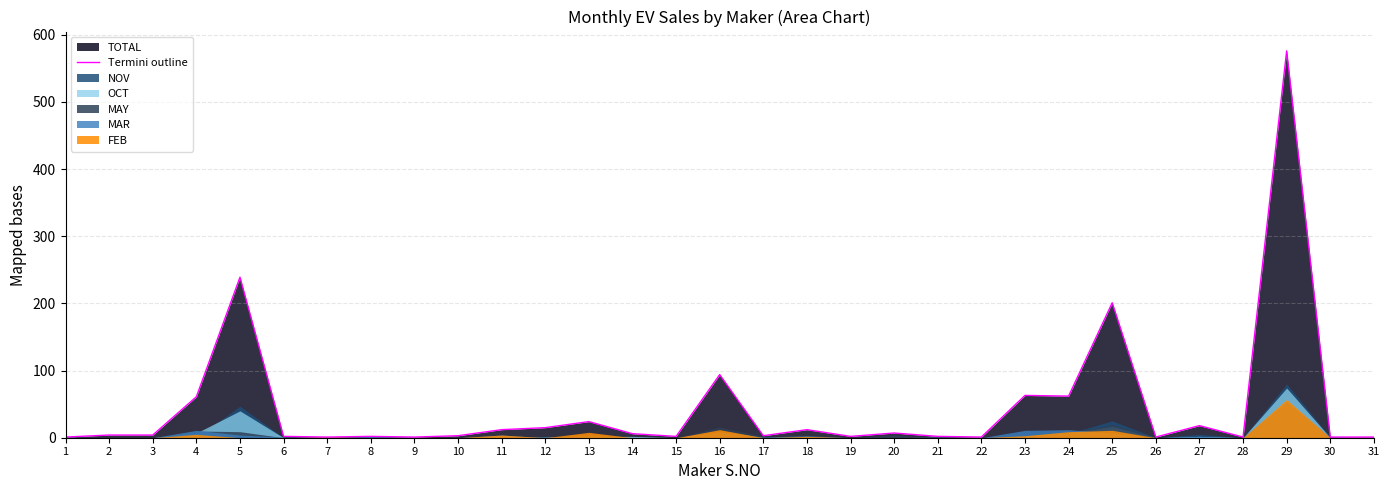

Rank the categories by value from highest to lowest.

29, 5, 25, 16, 23, 24, 4, 13, 27, 12, 11, 18, 20, 14, 2, 3, 10, 17, 6, 8, 15, 19, 21, 1, 7, 9, 22, 26, 28, 30, 31